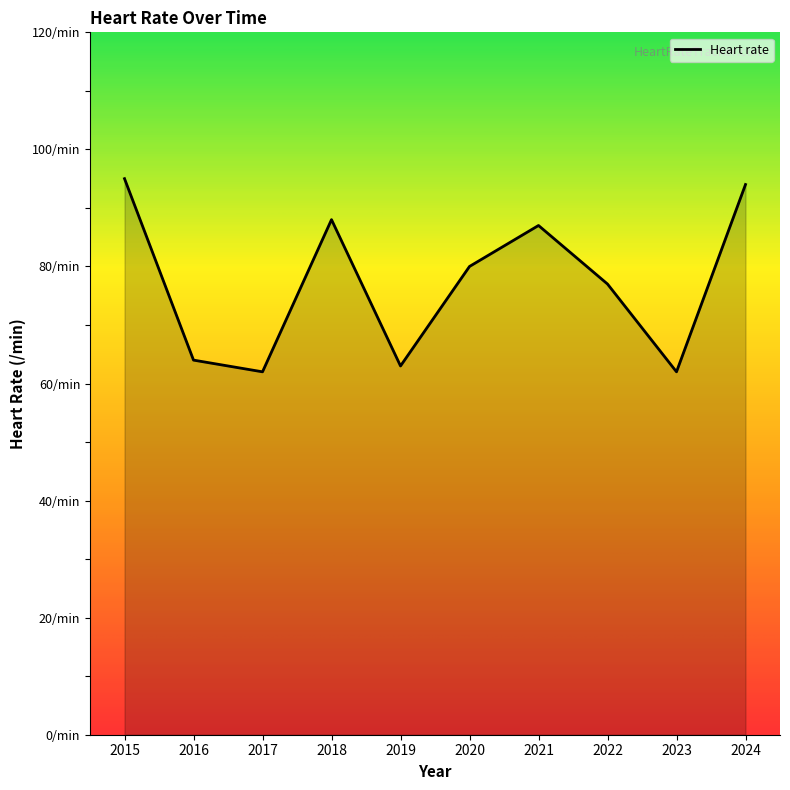

Does the chart have visible grid lines?

No